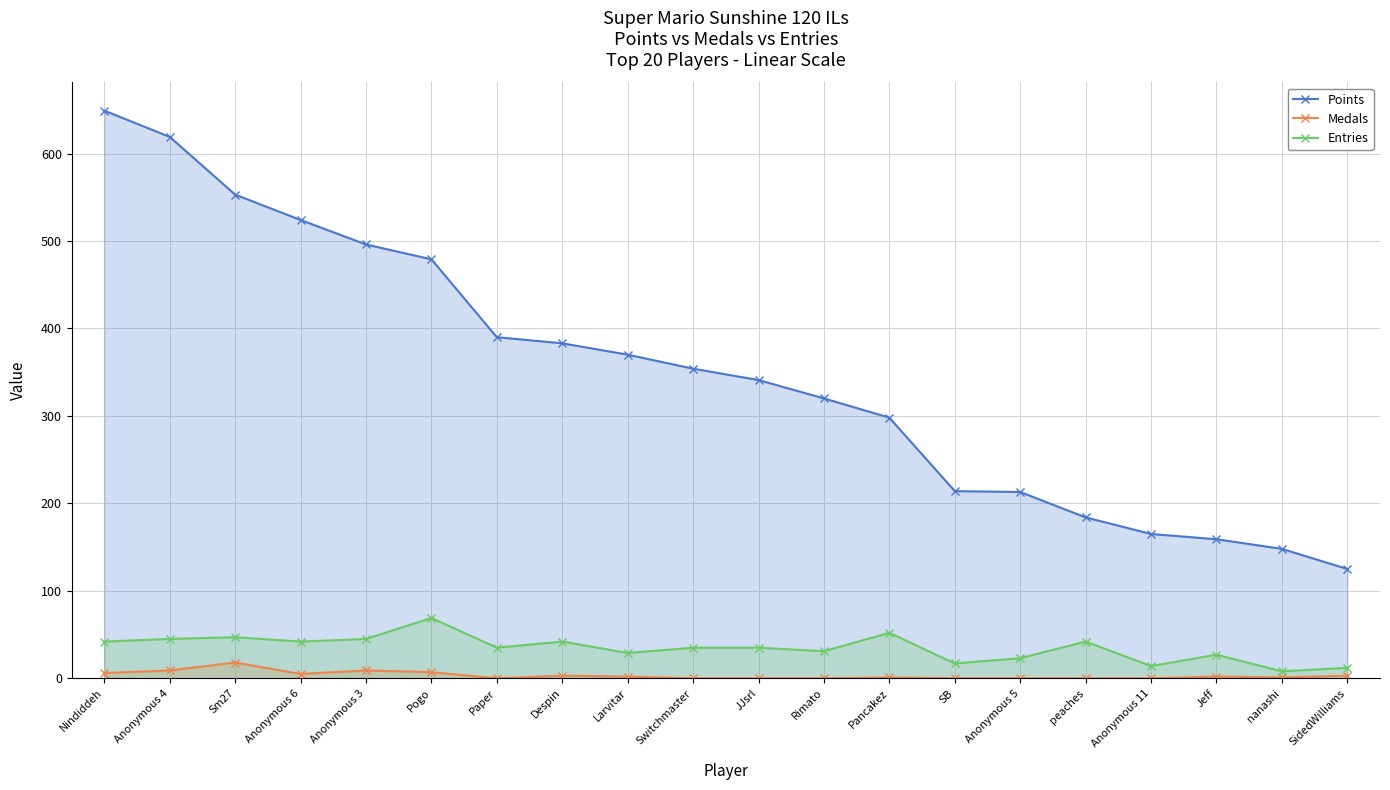

At which label does Points reach its minimum?

SidedWilliams